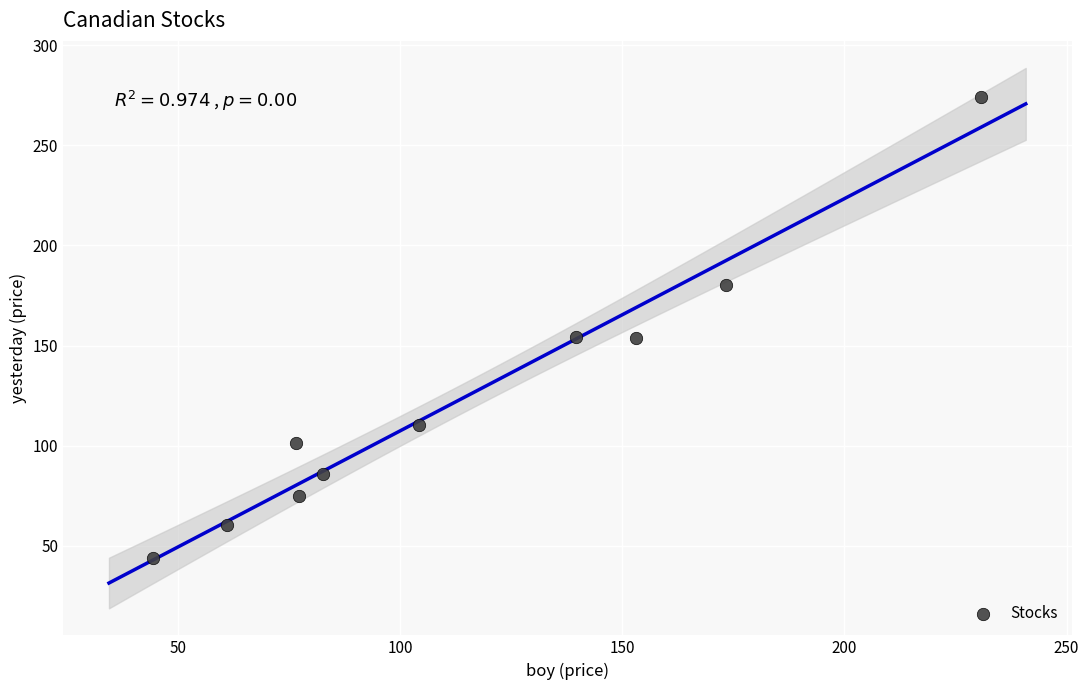

What is the range of Y values (max minus min)?

230.1